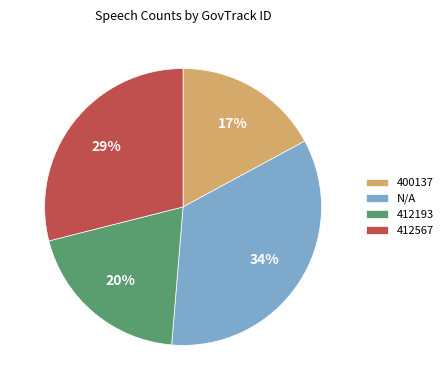

Is there any slice that represents more than half of the pie?

No